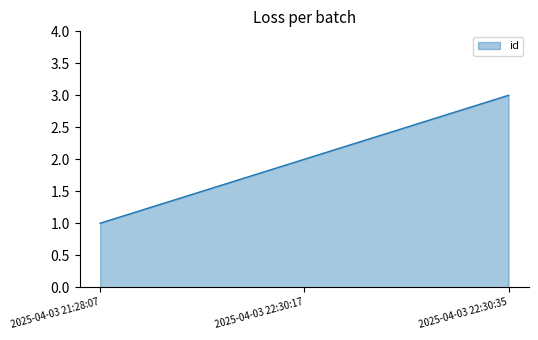

What is the minimum value shown in the chart?

1